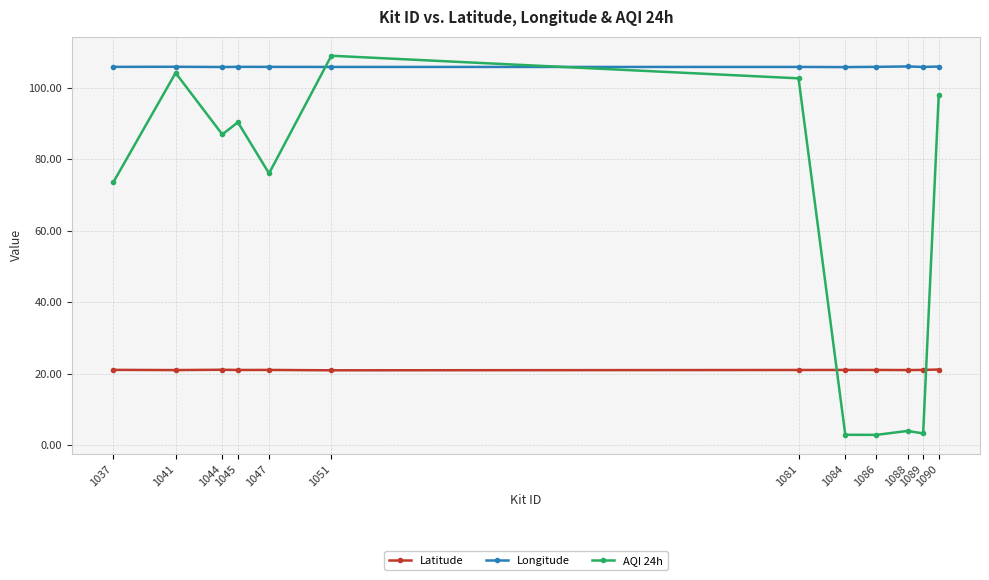

Which series ends up on top after the final intersection of Latitude and AQI 24h?

AQI 24h